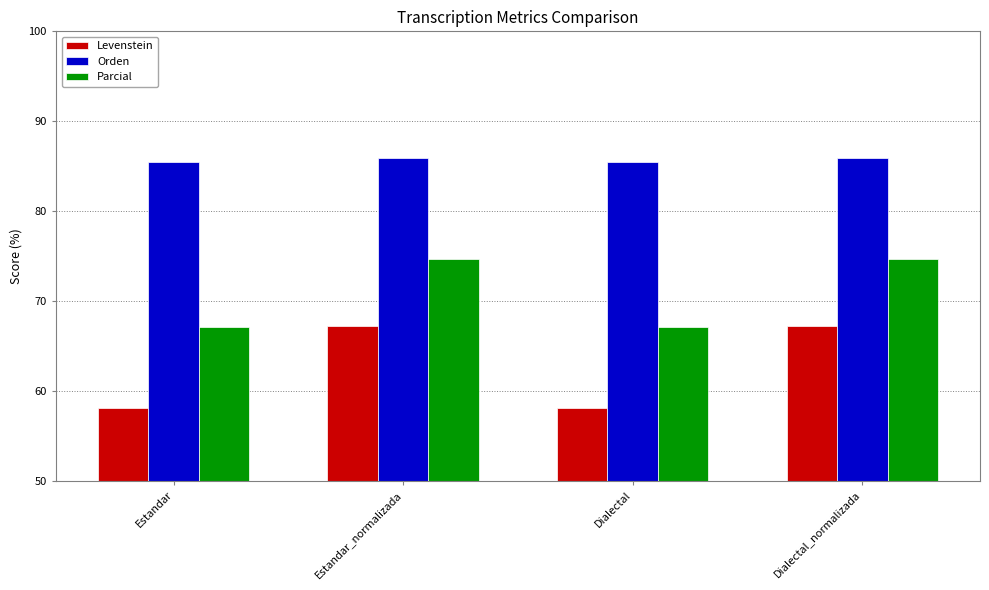

Reading left to right, list all the values displayed in this chart.

Levenstein: 58.0	67.2	58.0	67.2
Orden: 85.4	85.9	85.4	85.9
Parcial: 67.1	74.7	67.1	74.7